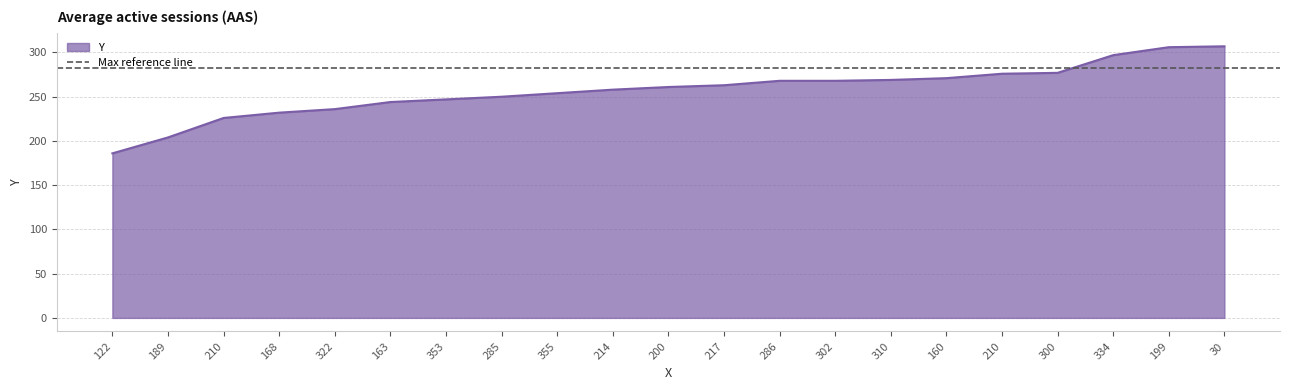

What is the difference between the maximum and minimum values?

121